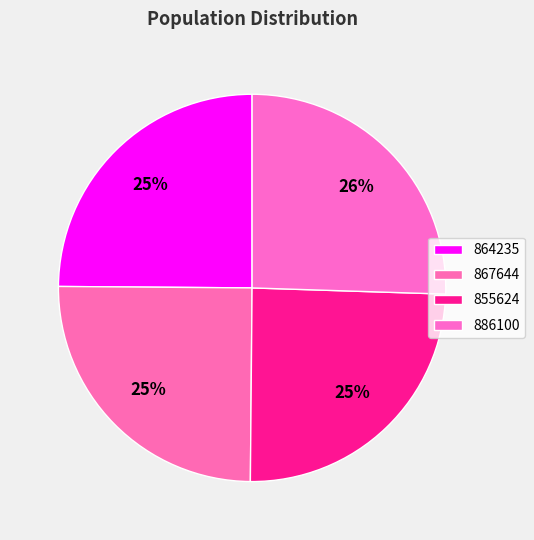

Does 886100 represent more than half of the total?

No